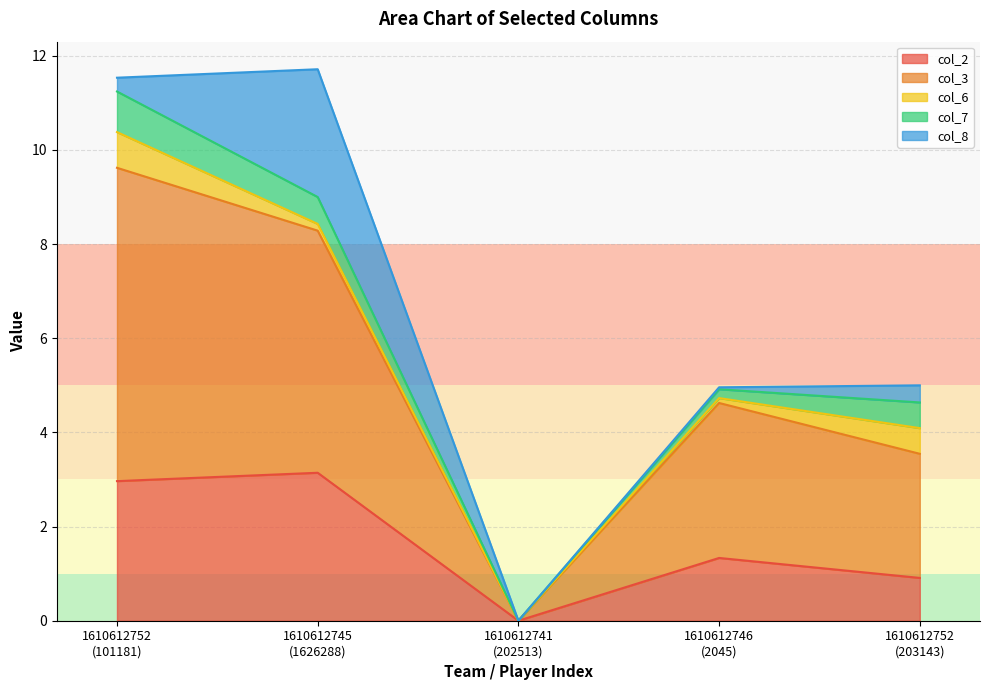

What is the value of the col_8 point at the 2nd from the left?

2.7